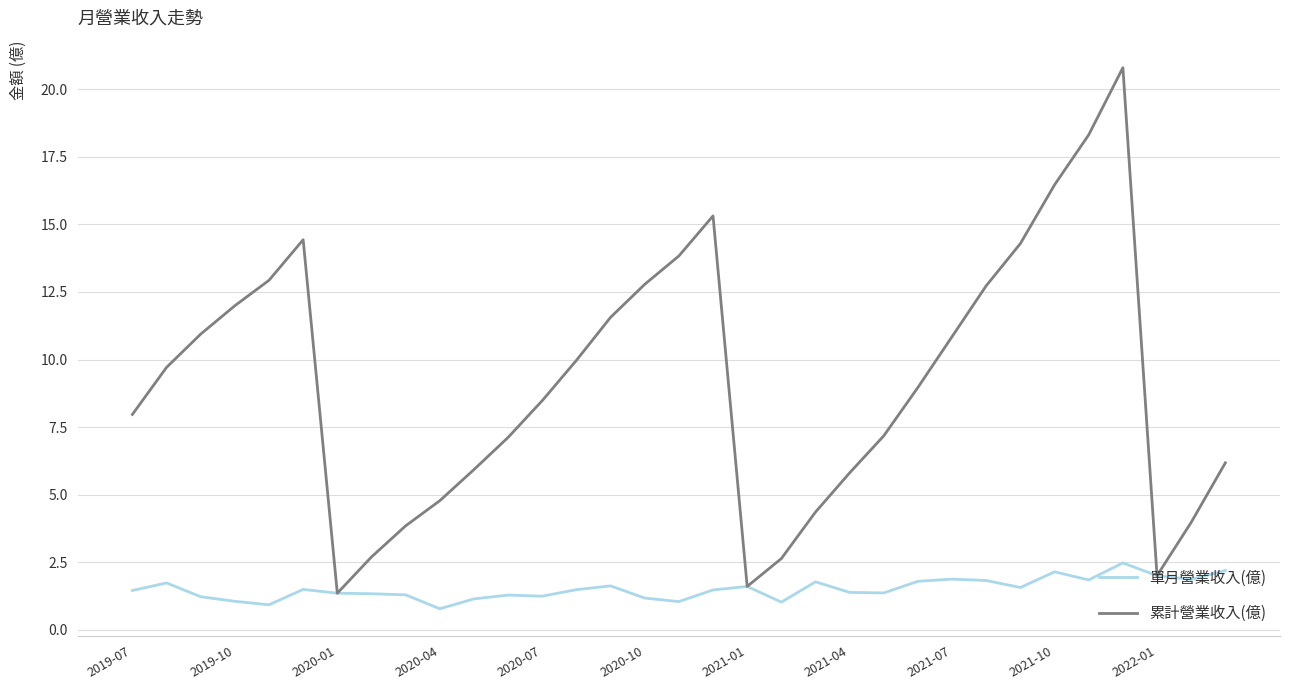

What is the maximum value shown in the chart?

20.8